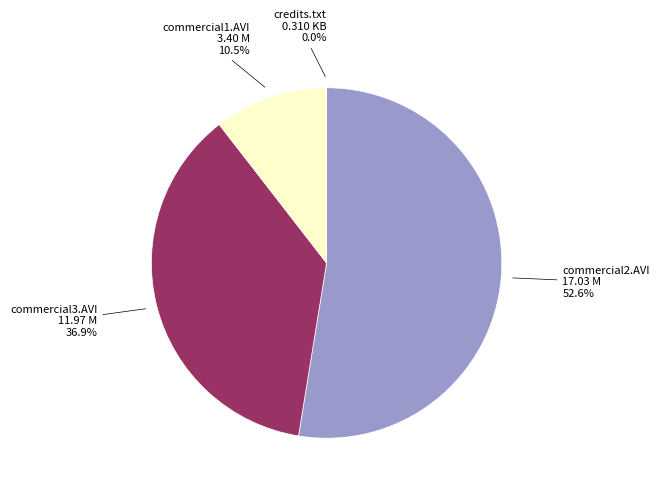

True or false: commercial2.AVI accounts for 53% of the total.

True